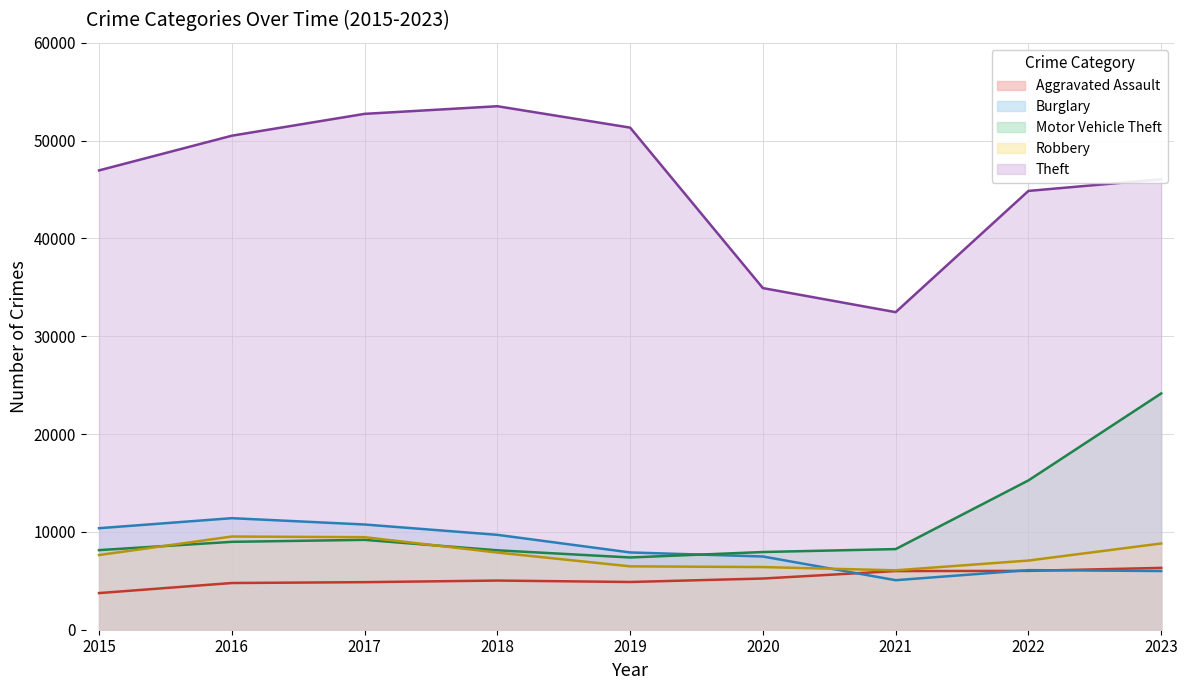

Which series changed the most between 2022 and 2023?

Motor Vehicle Theft